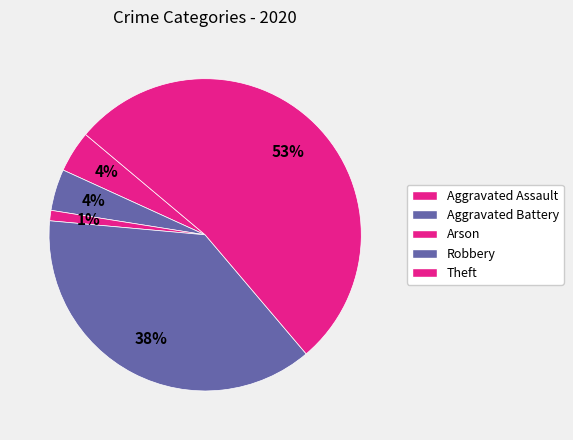

Count the number of slices in the pie.

5